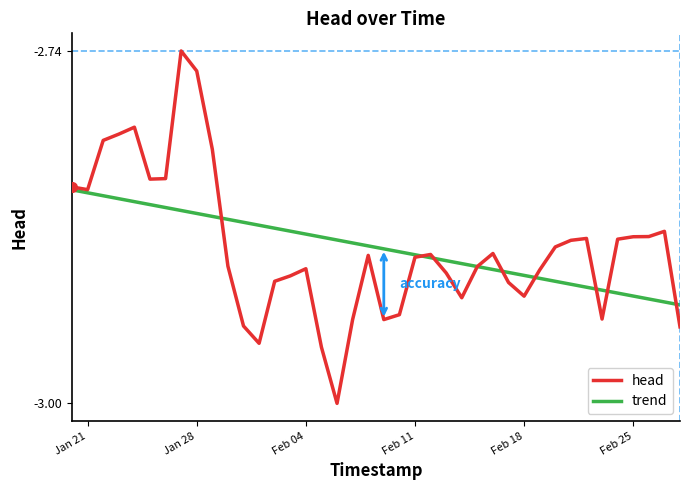

Rank the series by their maximum value, from lowest to highest.

trend, head